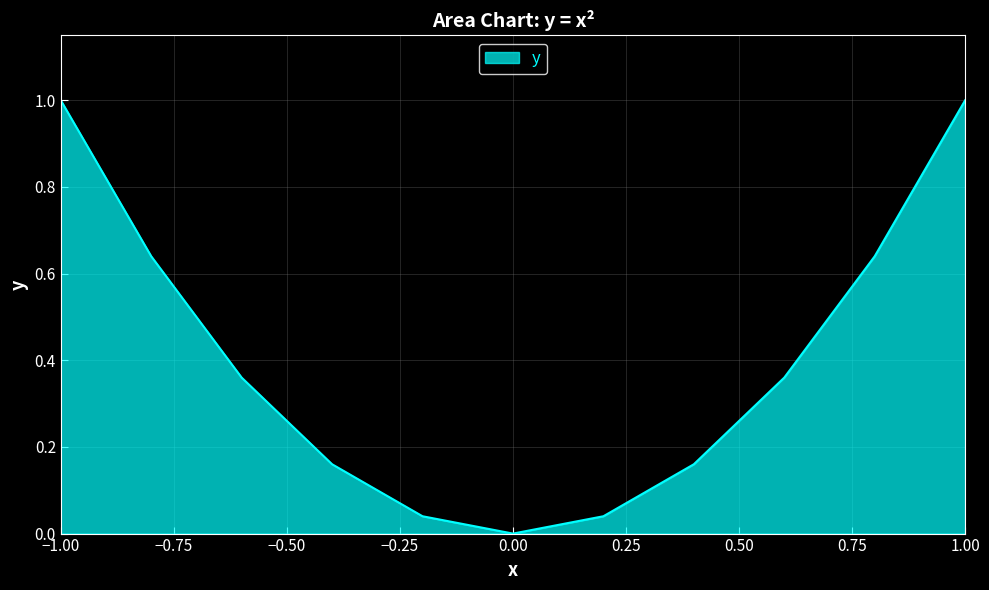

What is the difference between the maximum and minimum values?

1.0